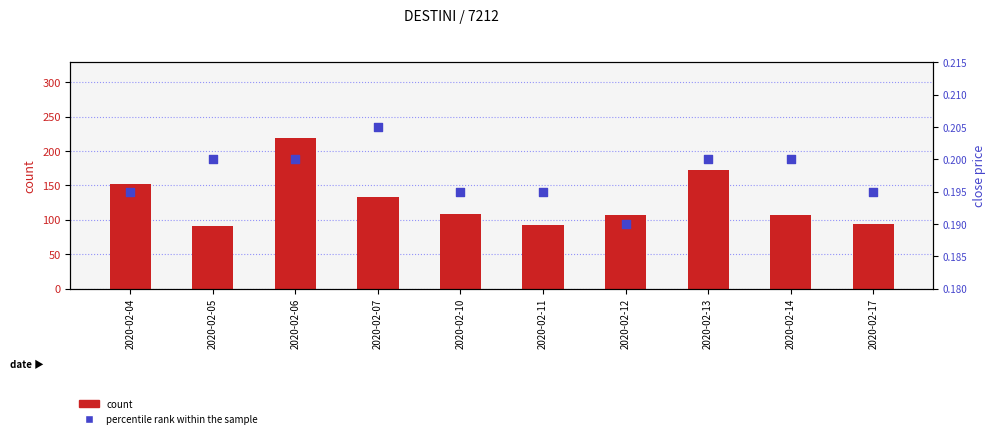

Which series has the largest total across all categories?

count